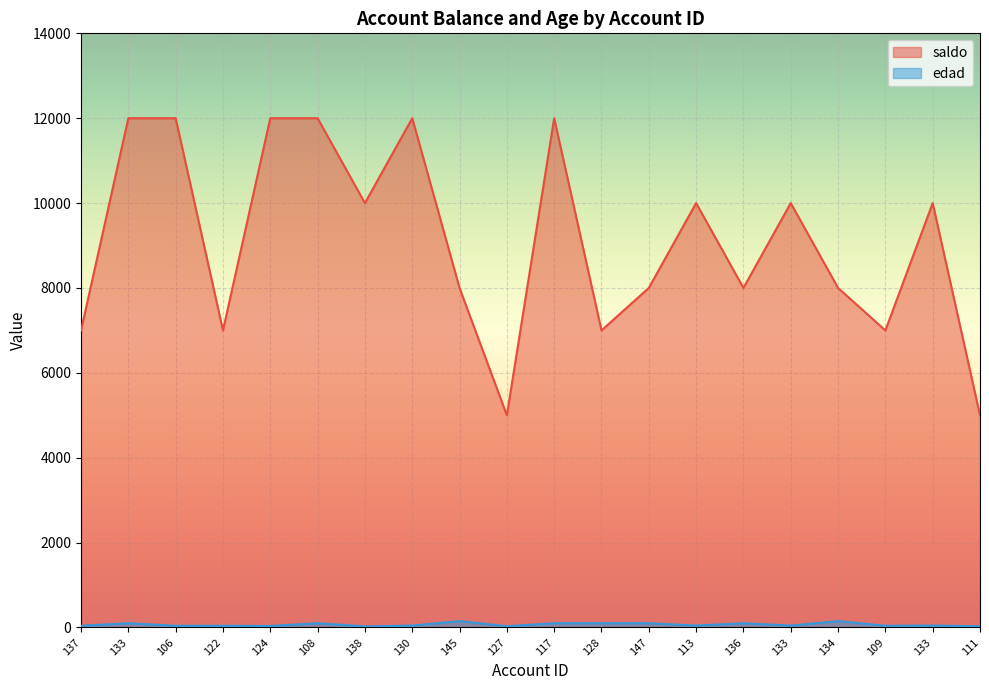

Rank the categories by edad value from highest to lowest.

145, 134, 133, 108, 117, 128, 147, 136, 130, 113, 133, 133, 137, 106, 122, 109, 124, 127, 111, 138